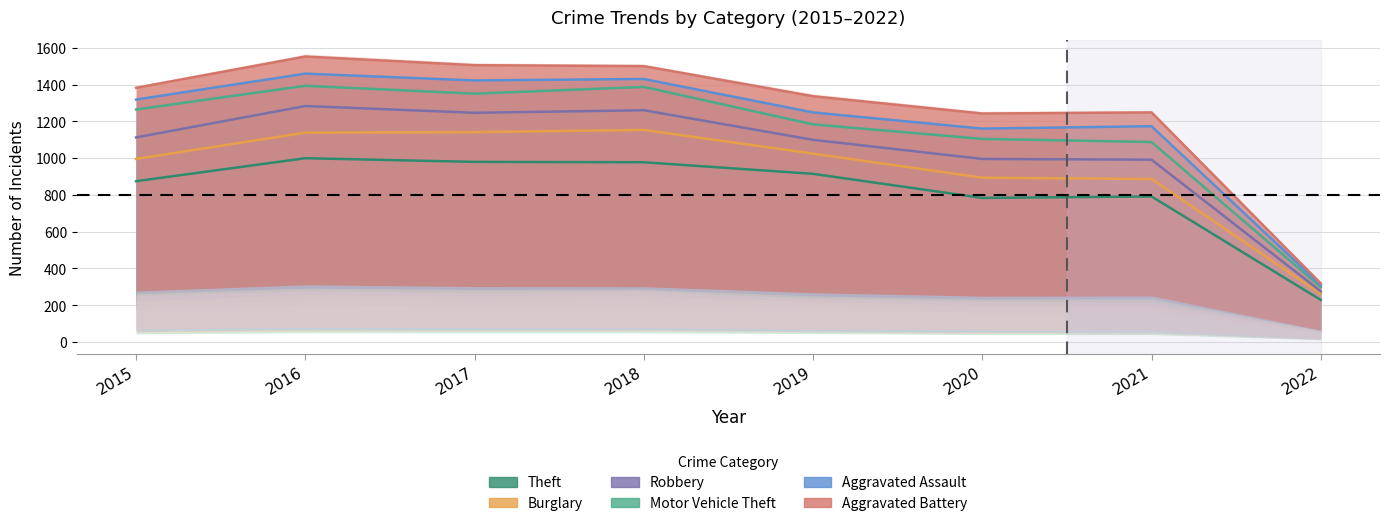

What is the difference between the second highest and second lowest values in the Theft series?

196